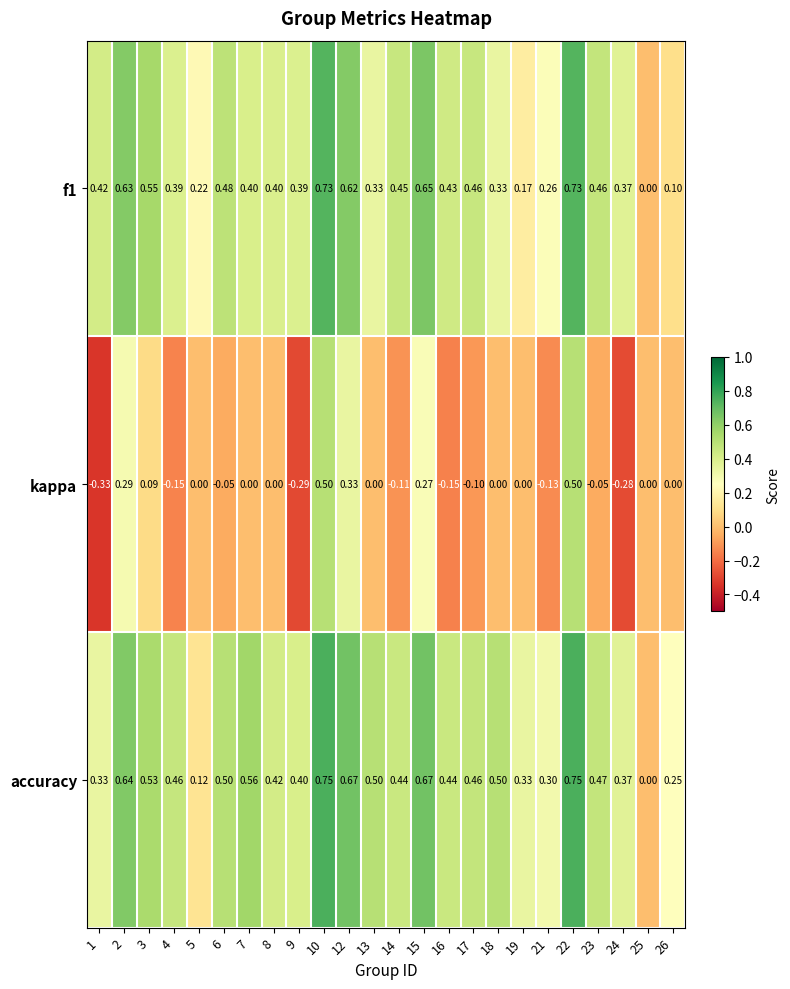

Between 1 and 4, which series saw the biggest shift?

kappa